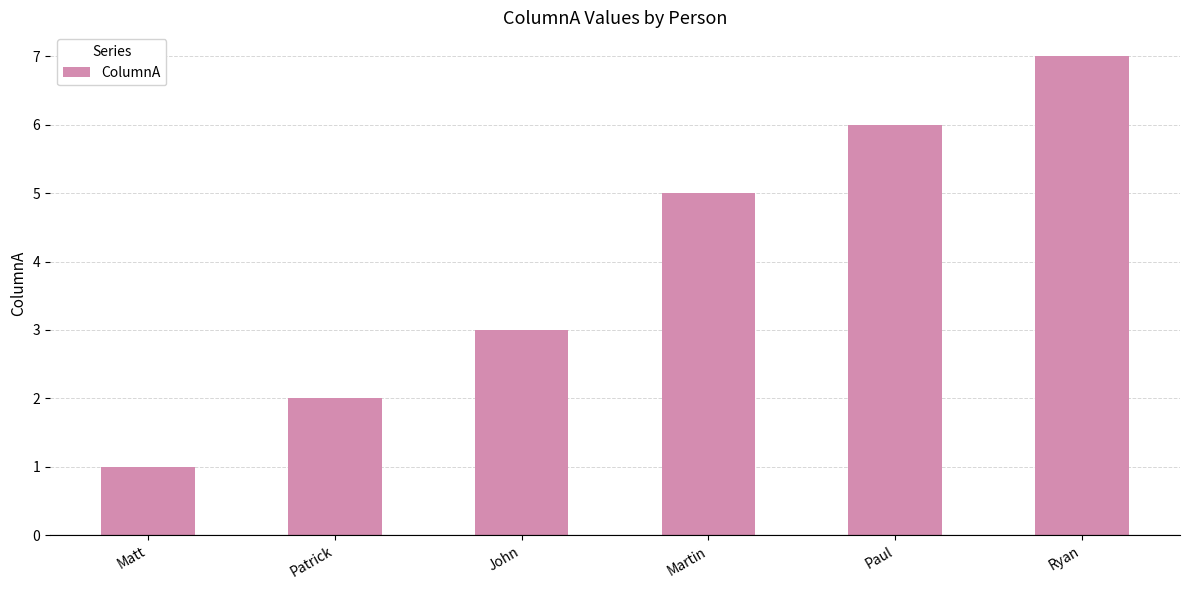

Reading right to left, list all the values displayed in this chart.

Ryan=7	Paul=6	Martin=5	John=3	Patrick=2	Matt=1